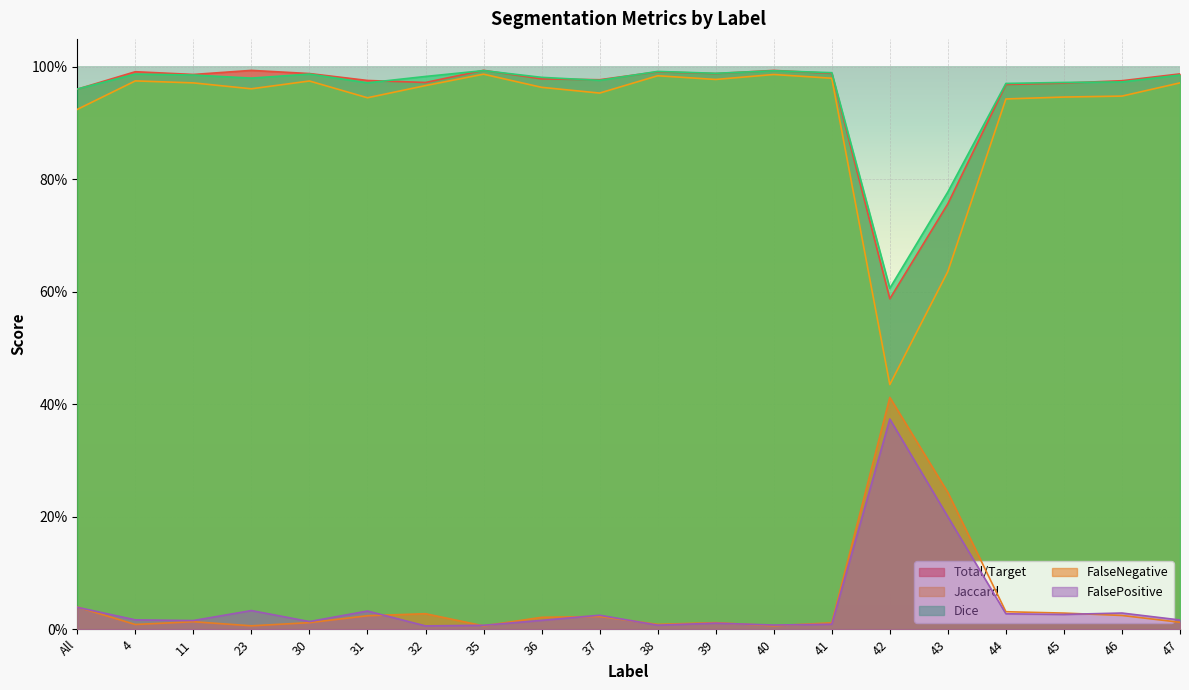

At which category is the sum across all series the highest?

35